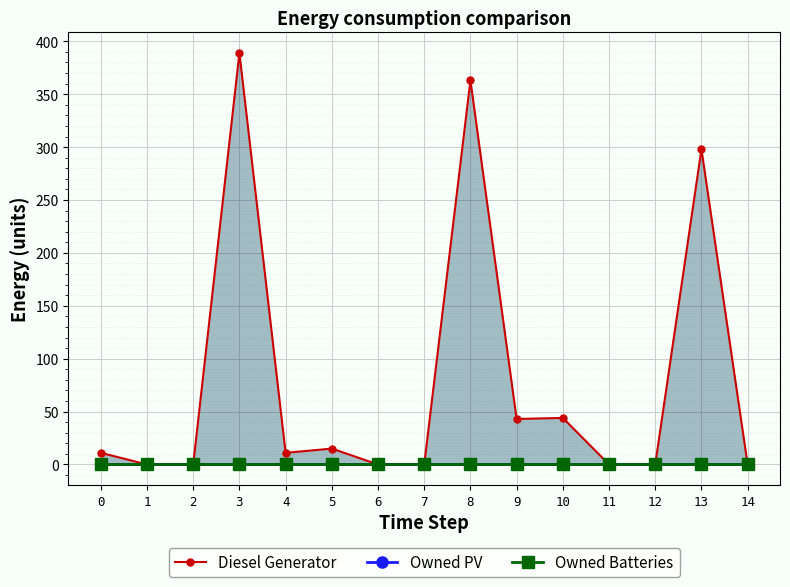

True or false: Owned PV and Diesel Generator cross at least once.

False